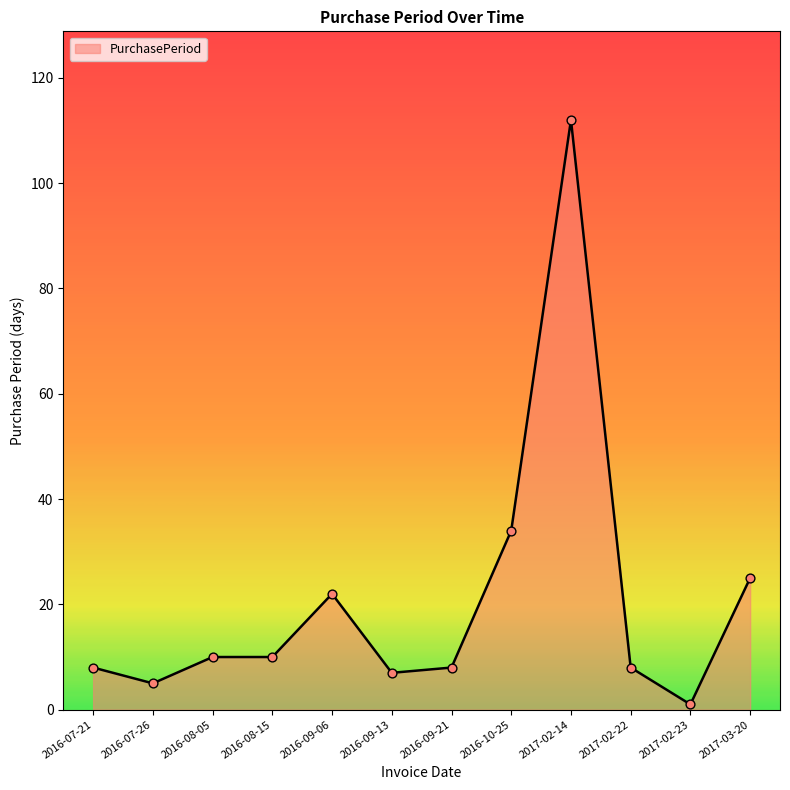

What is the change in value from 2016-08-05 to 2016-09-13?

-3